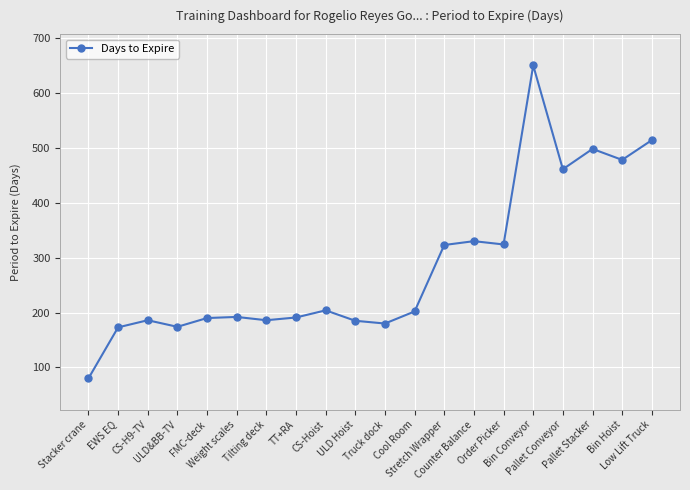

What is the maximum value shown in the chart?

650